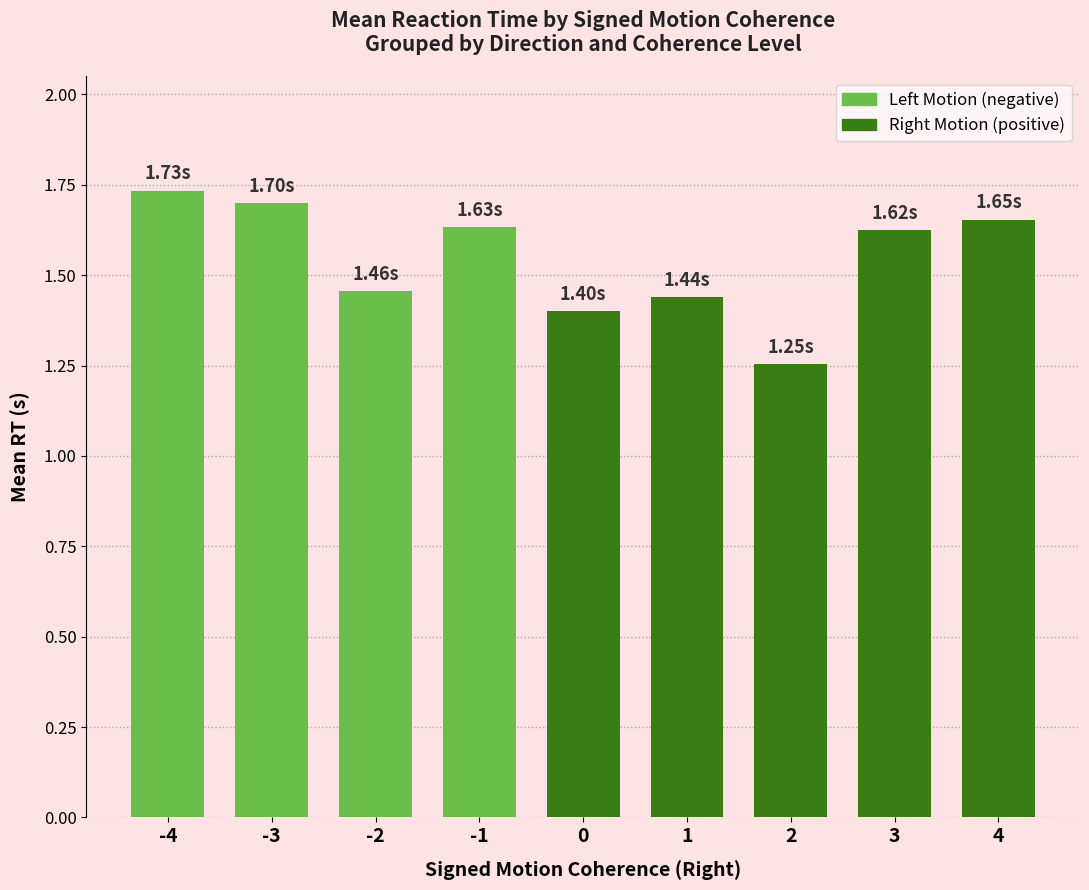

What is the sum of all values?

13.9